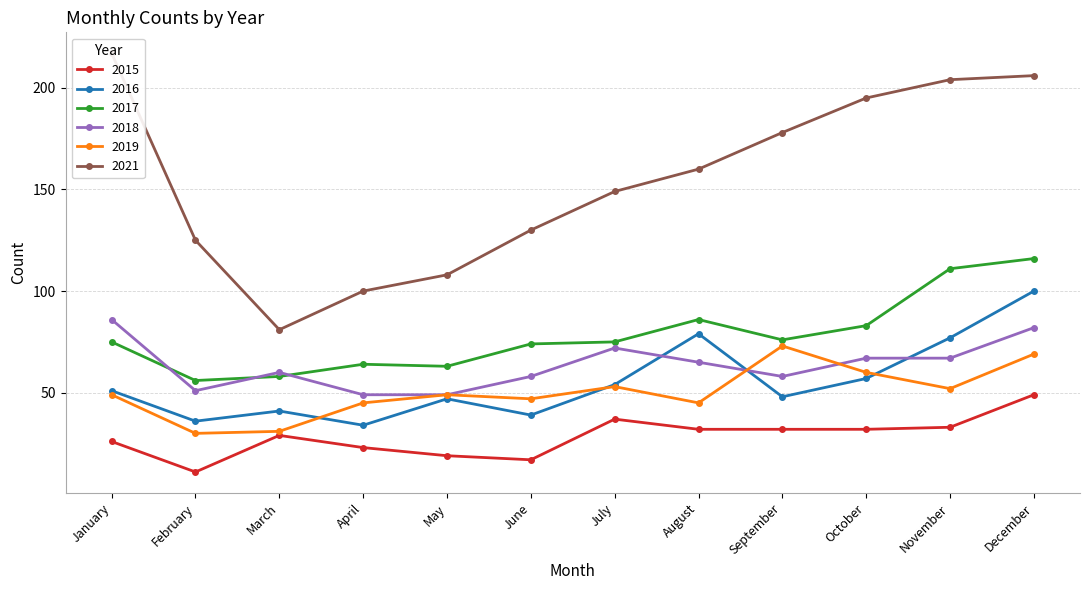

What is the total value across all series at June?

365